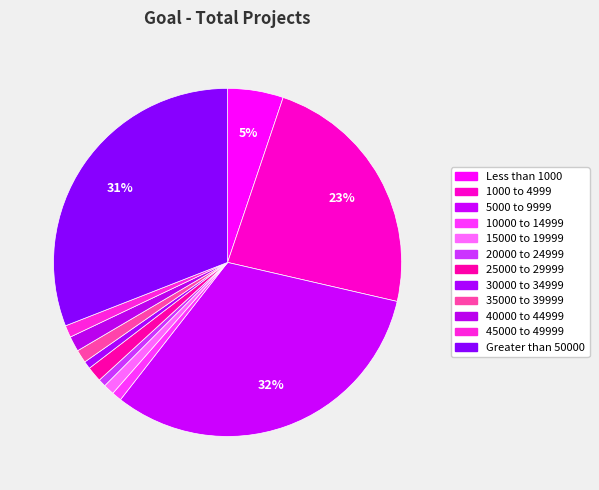

Does any single category account for the majority?

No